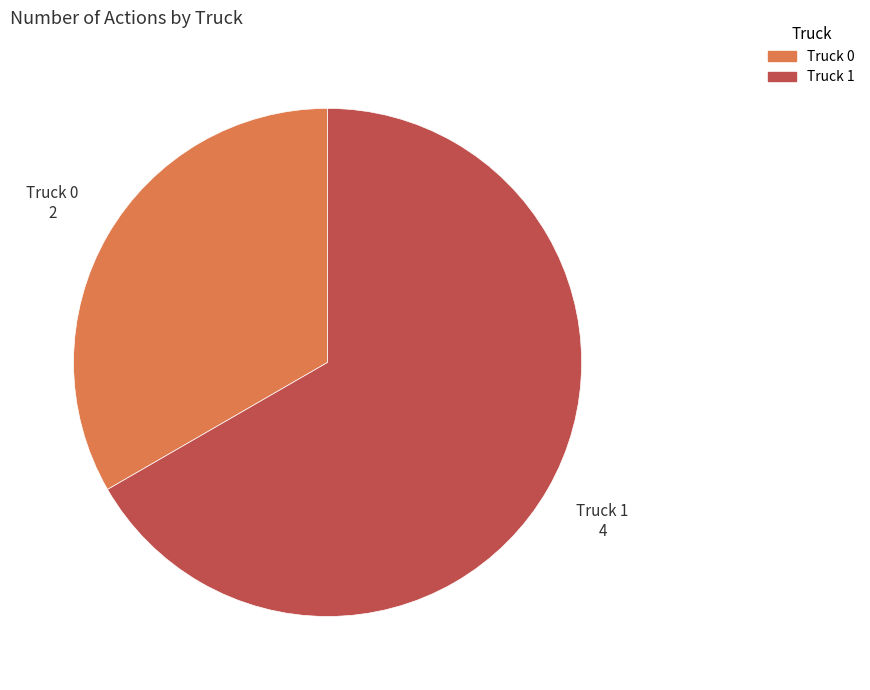

How many slices are in this pie chart?

2